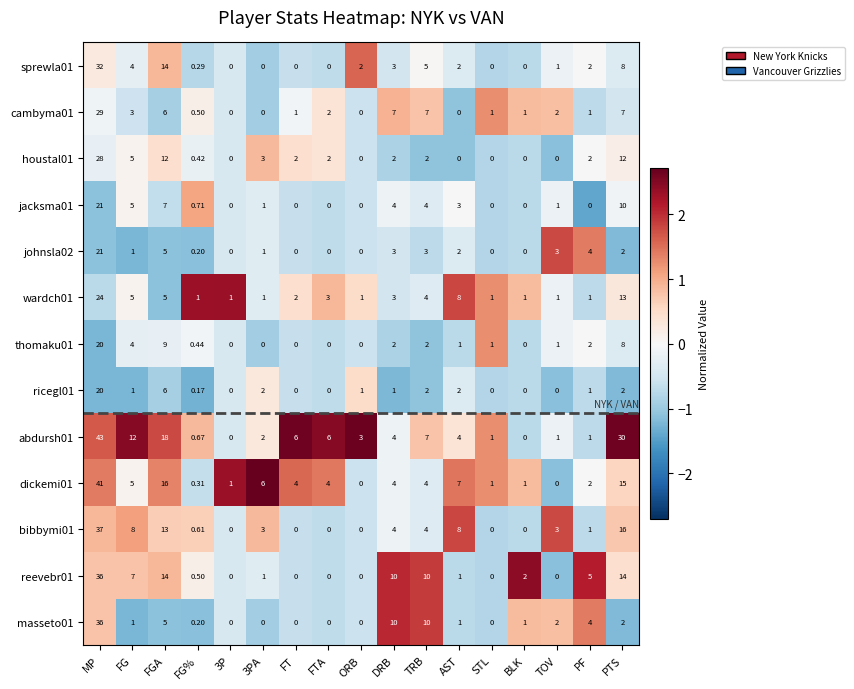

At which category is the sum across all series the highest?

MP